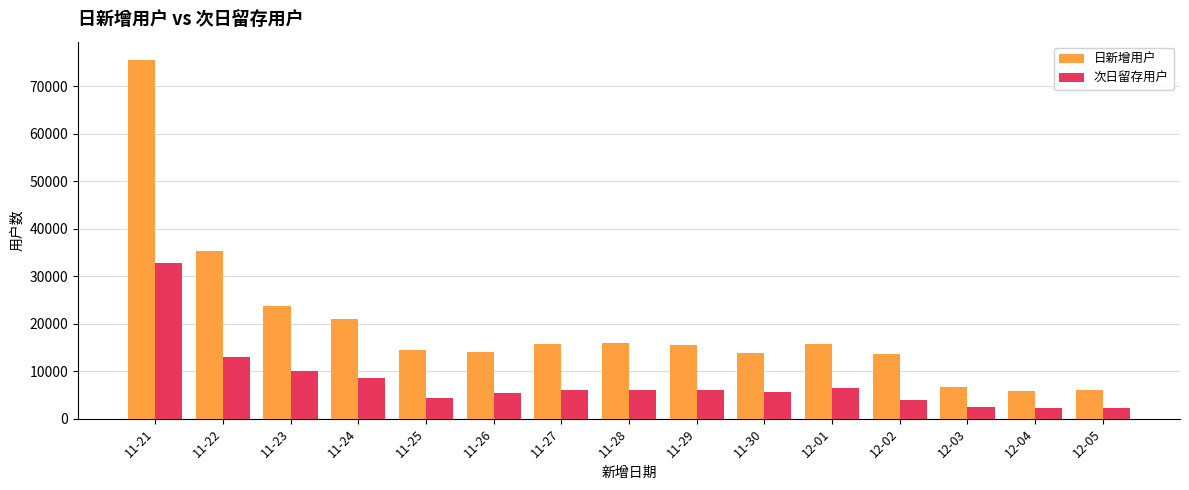

What is the average value of the 次日留存用户 series?

7689